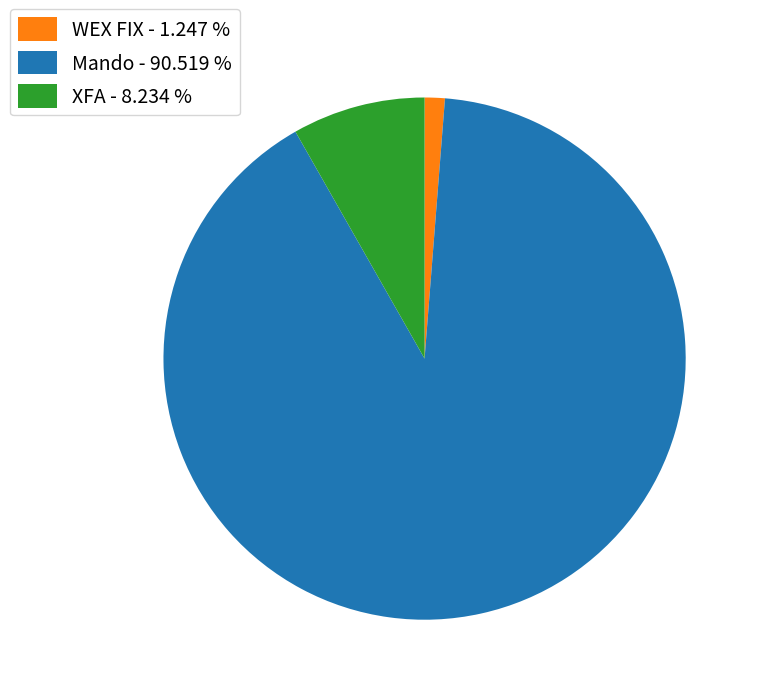

Rank the categories by value from lowest to highest.

WEX FIX - 1.247 %, XFA - 8.234 %, Mando - 90.519 %